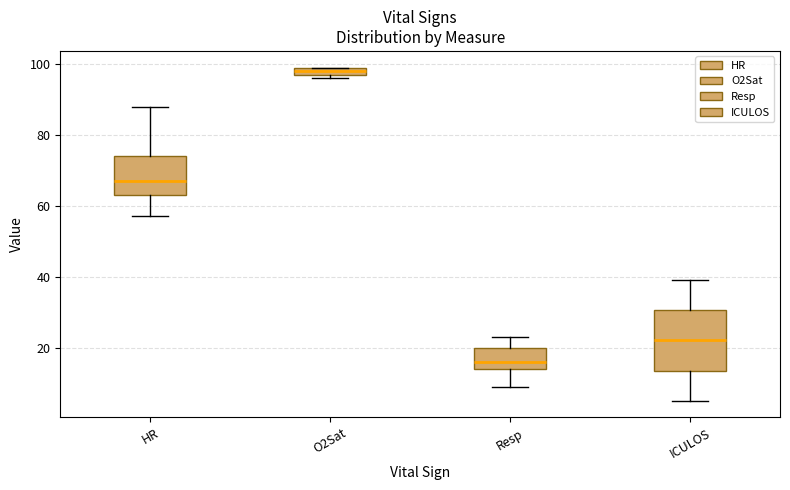

Which box's median line is the highest?

O2Sat